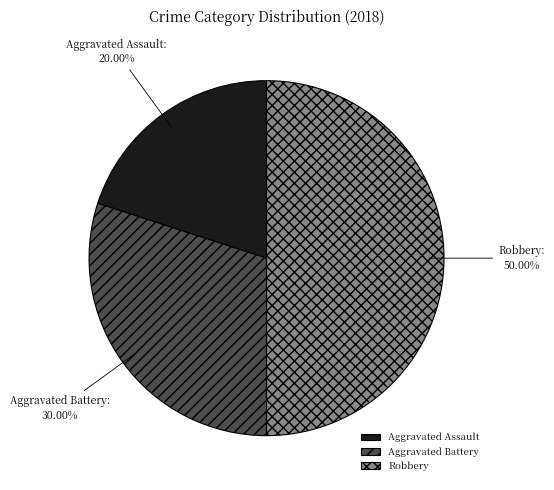

What is the total percentage of Robbery and Aggravated Battery?

80.0%